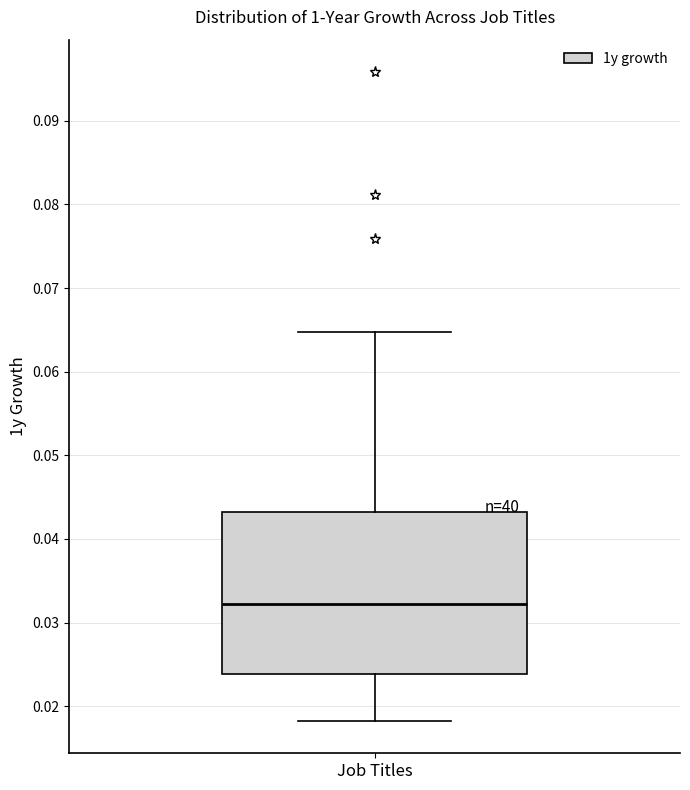

Where does the median line of the box for Job Titles sit on the y-axis? The values are not printed on the chart, so give them approximately, as read against the axis.

0.032